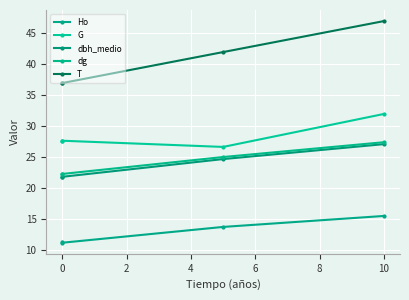

What is the highest value of the dg series?

27.4